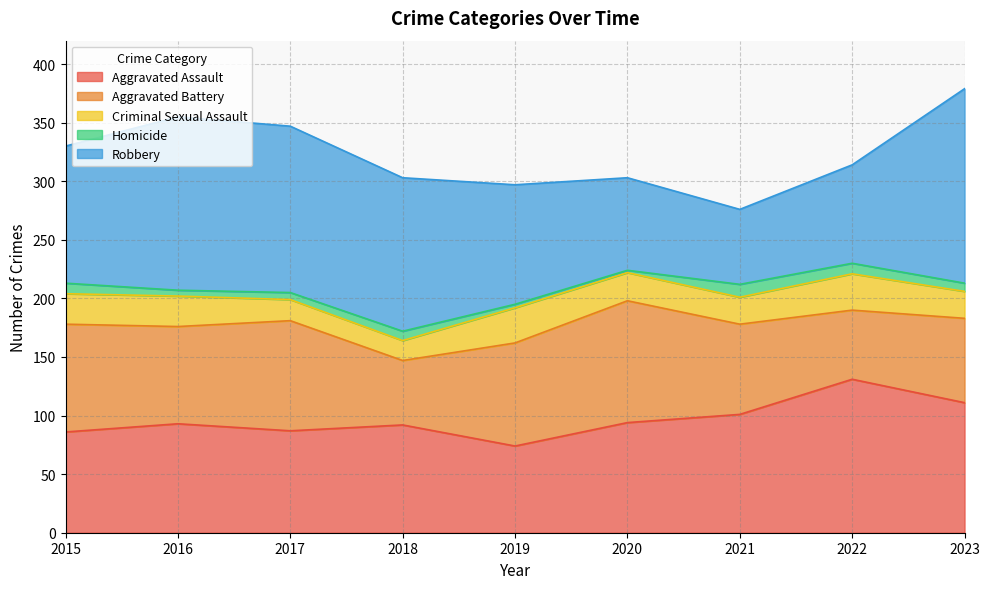

What is the value of the Criminal Sexual Assault point at the 7th from the left?

23